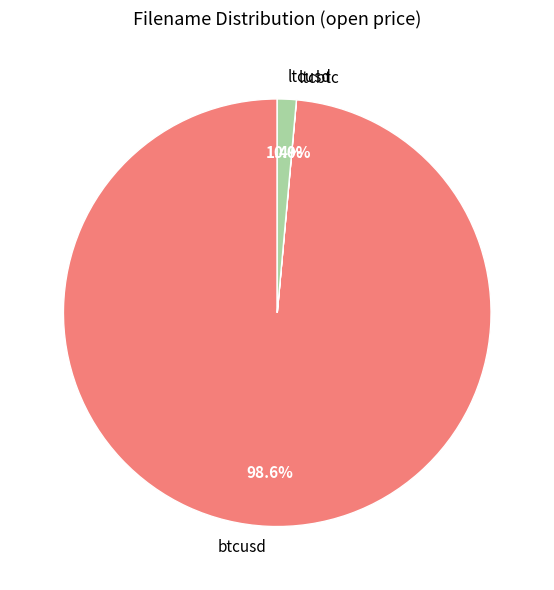

Which category has the biggest portion of the pie?

btcusd